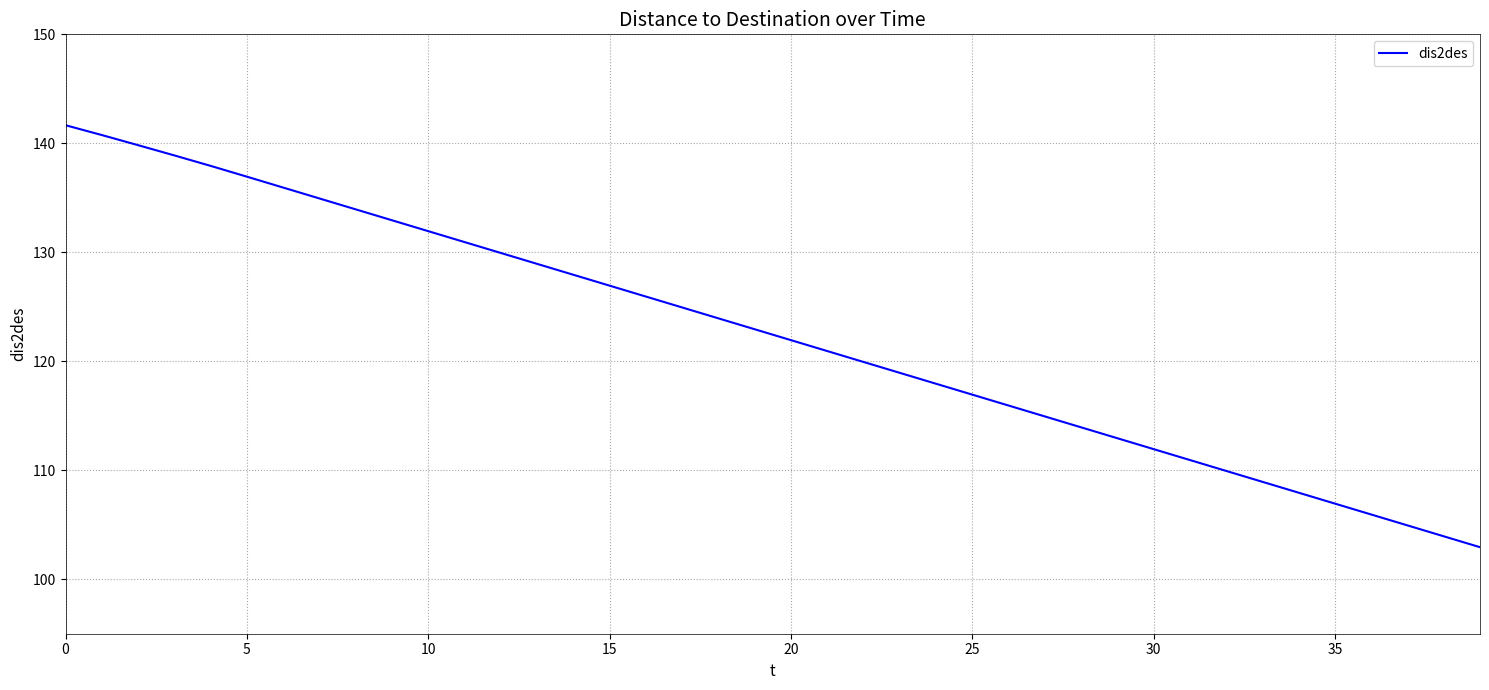

What is the greatest value displayed?

141.7